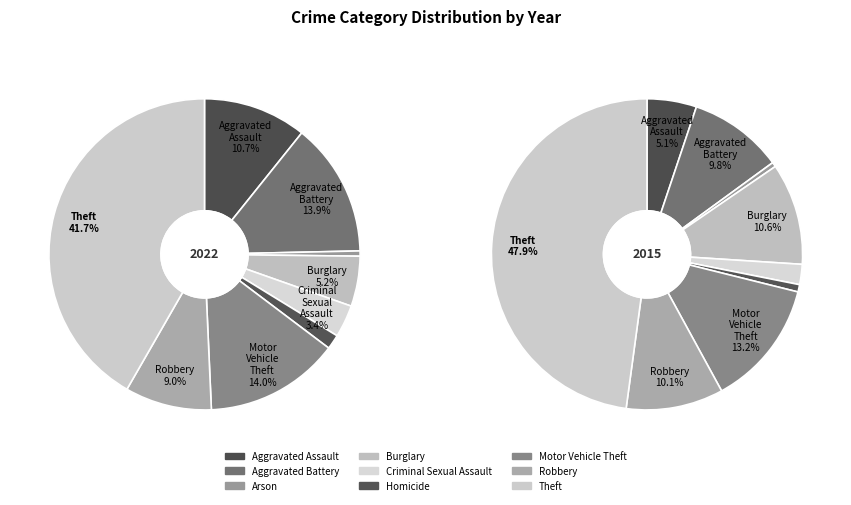

To the nearest percent, what is the difference between the largest and smallest slice percentages?

41%